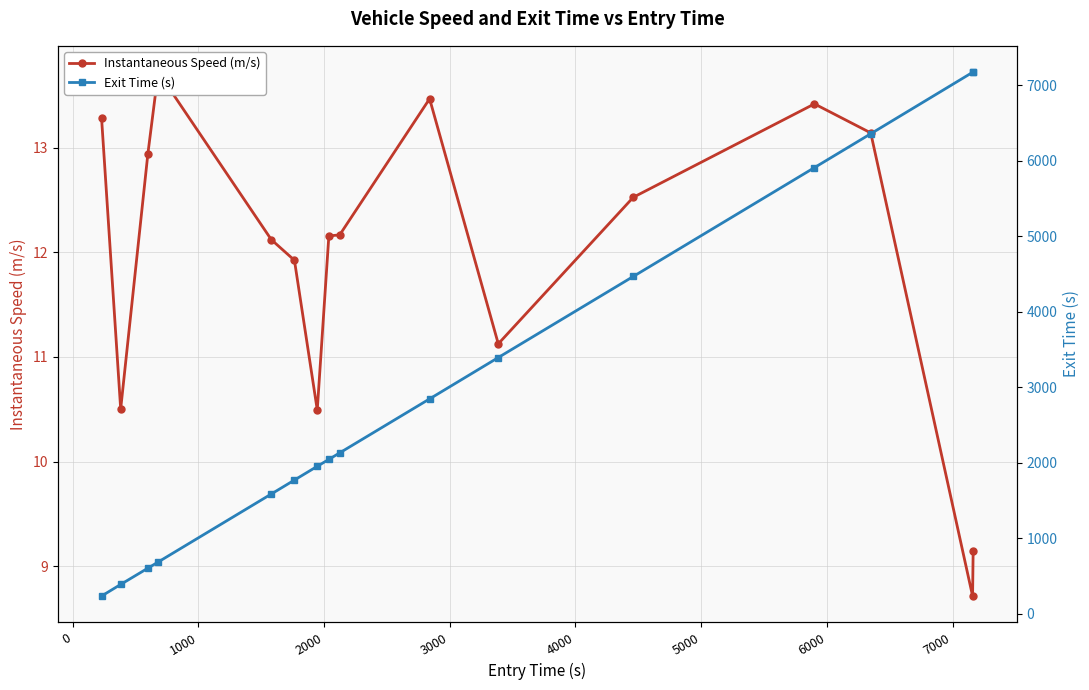

What is the average value of the Instantaneous Speed (m/s) series?

11.9